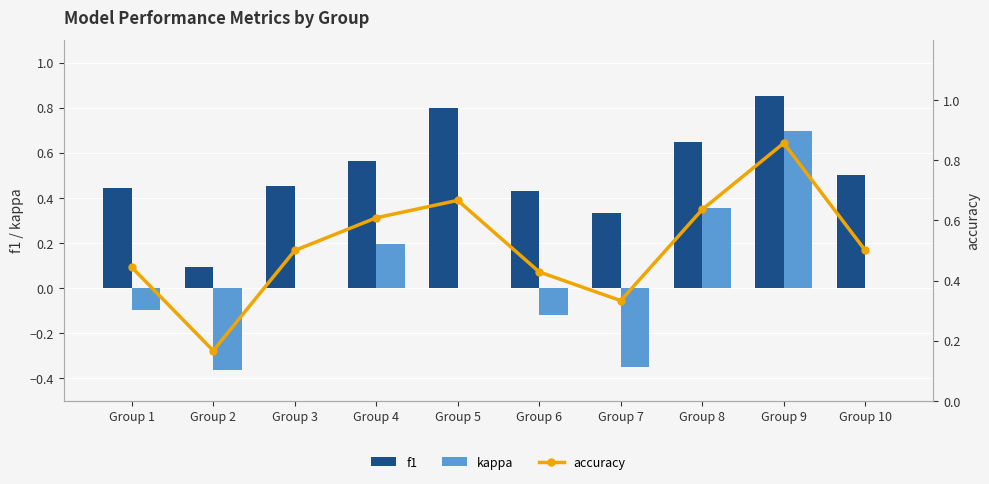

What is the difference between the maximum and minimum values in the f1 series?

0.8